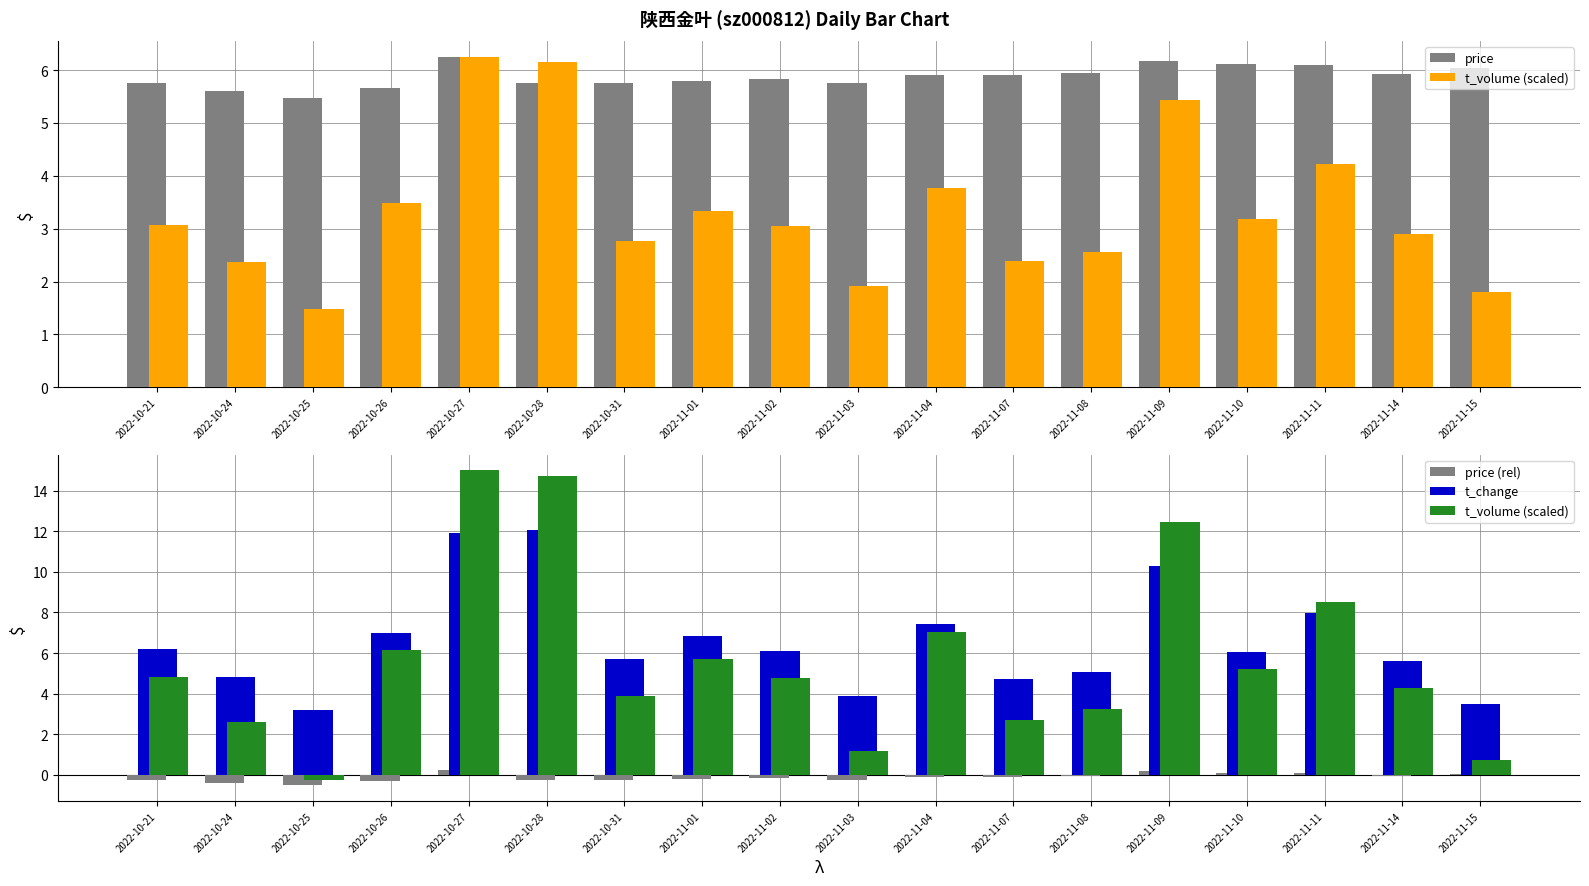

Which category has the lowest value in the t_volume (scaled) series?

2022-10-25